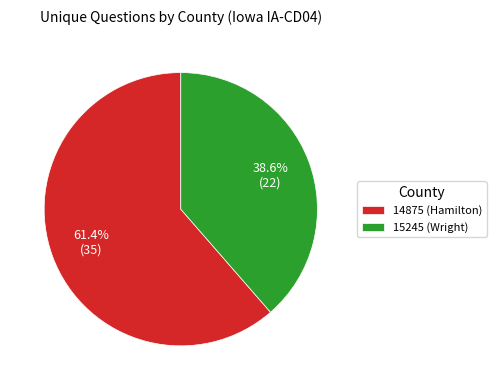

To the nearest percent, what is the combined percentage of 15245 (Wright) and 14875 (Hamilton)?

100%